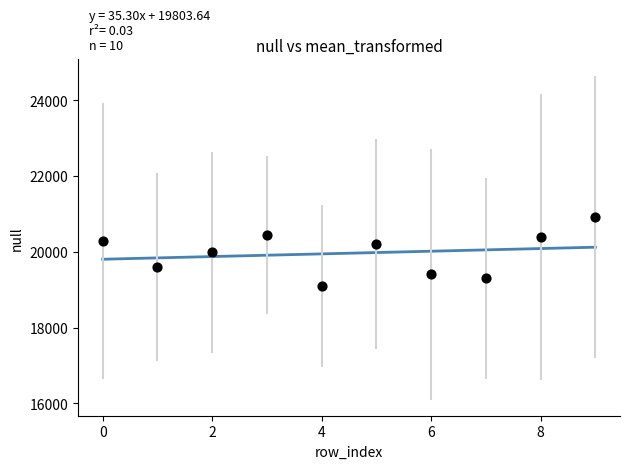

What is the range of Y values (max minus min)?

1820.0